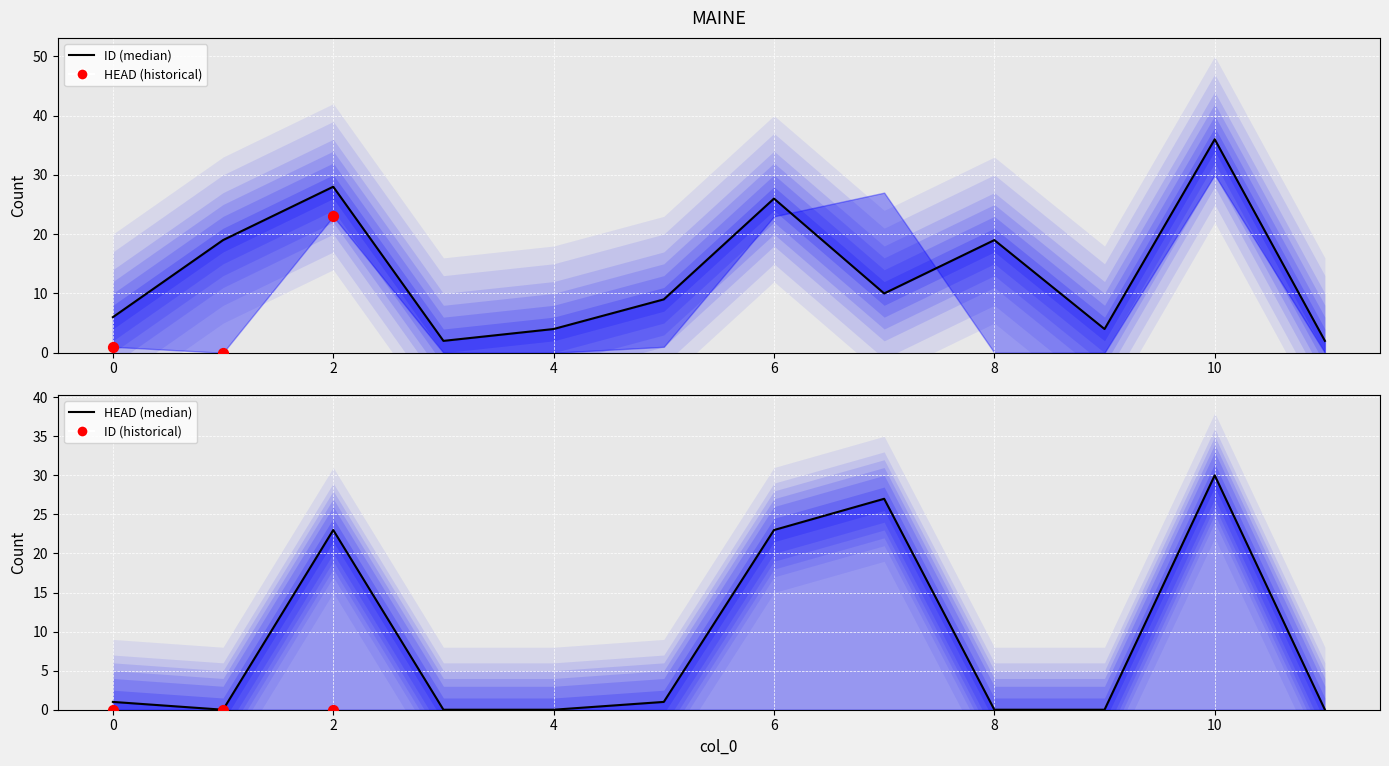

Which series contains the lowest Y value?

HEAD